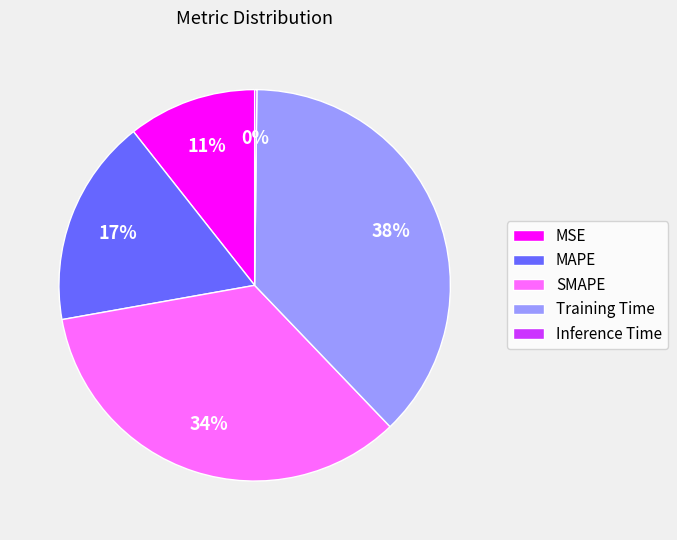

To the nearest percent, what portion does SMAPE represent?

34%